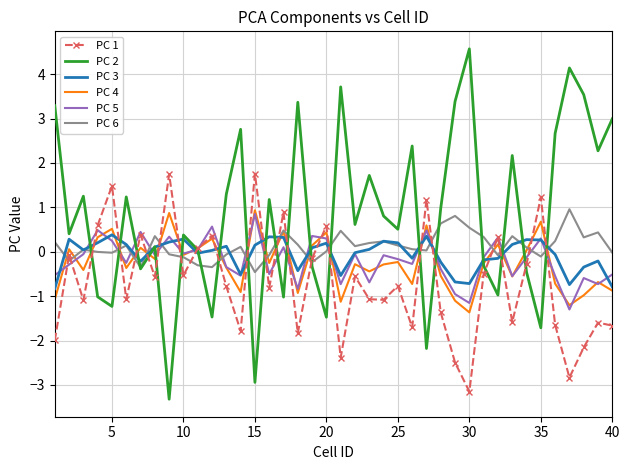

Which series has the largest range (max minus min)?

PC 2